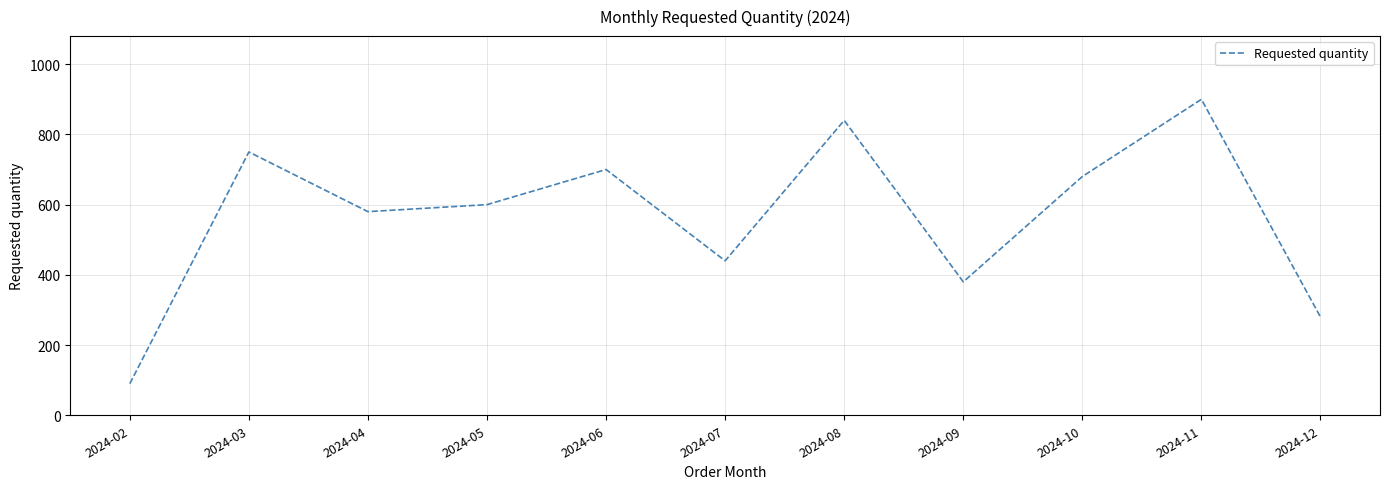

How many categories are shown in the chart?

11